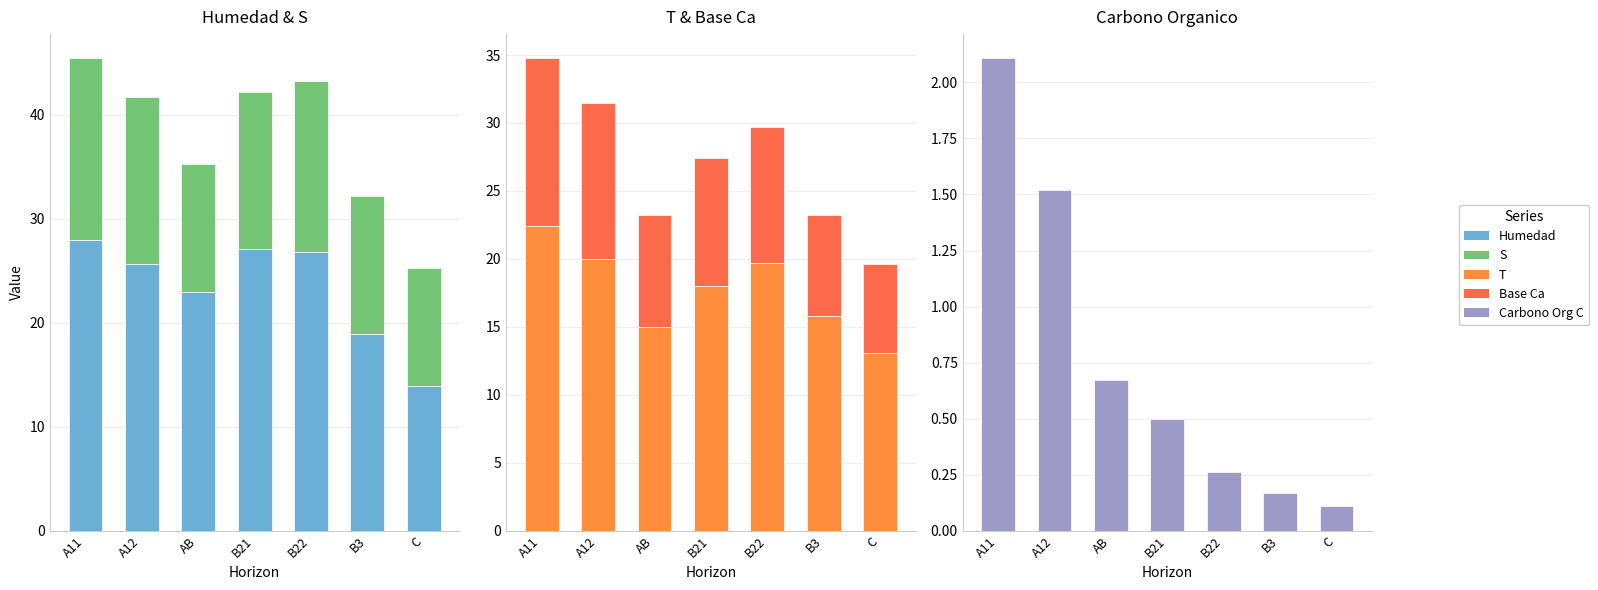

Is the value of analitico_t at B21 greater than the value of analitico_humedad at A11?

No